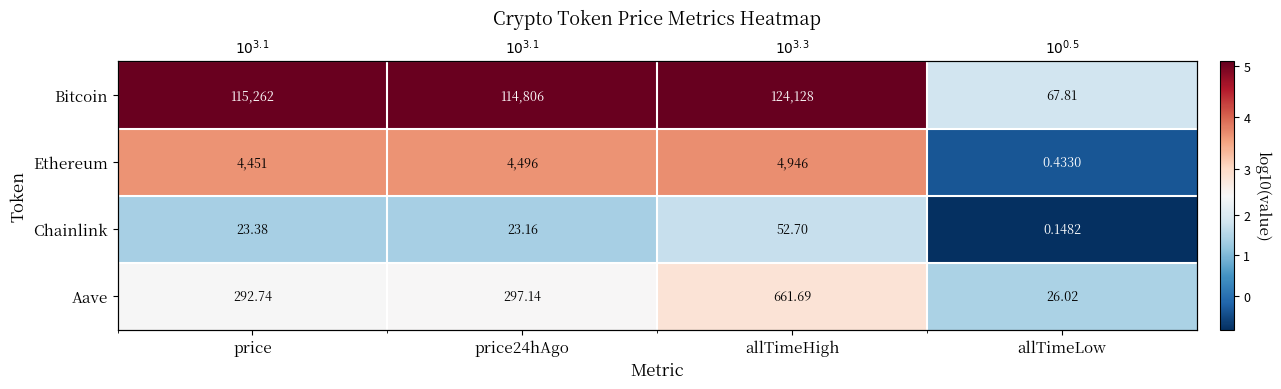

What is the maximum value for Ethereum?

3.7